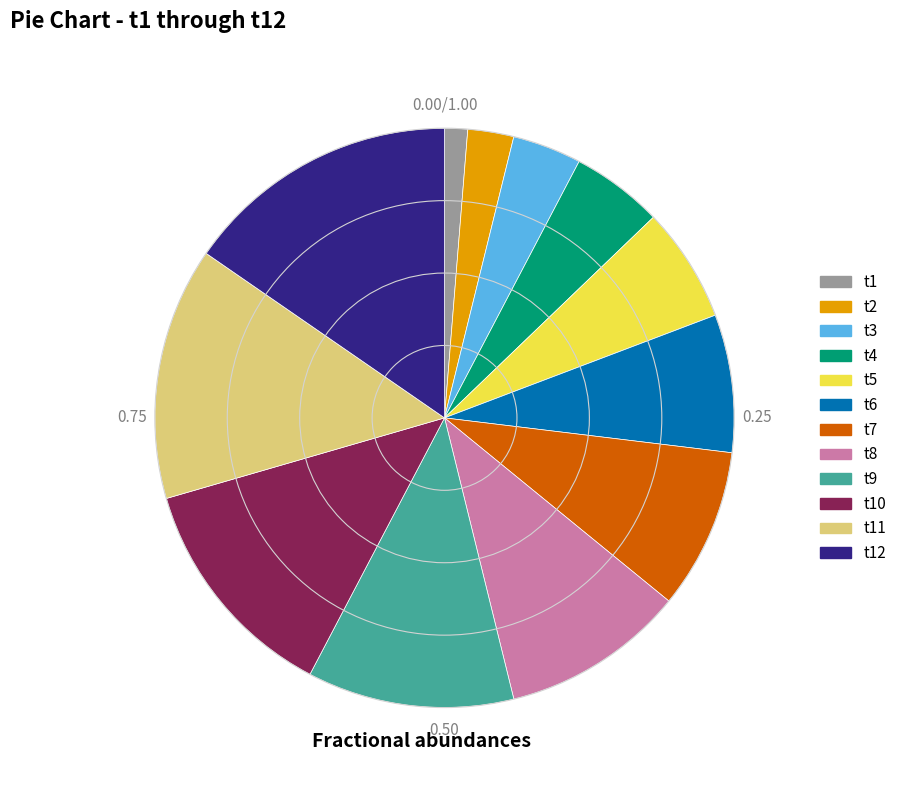

Count the number of slices in the pie.

12